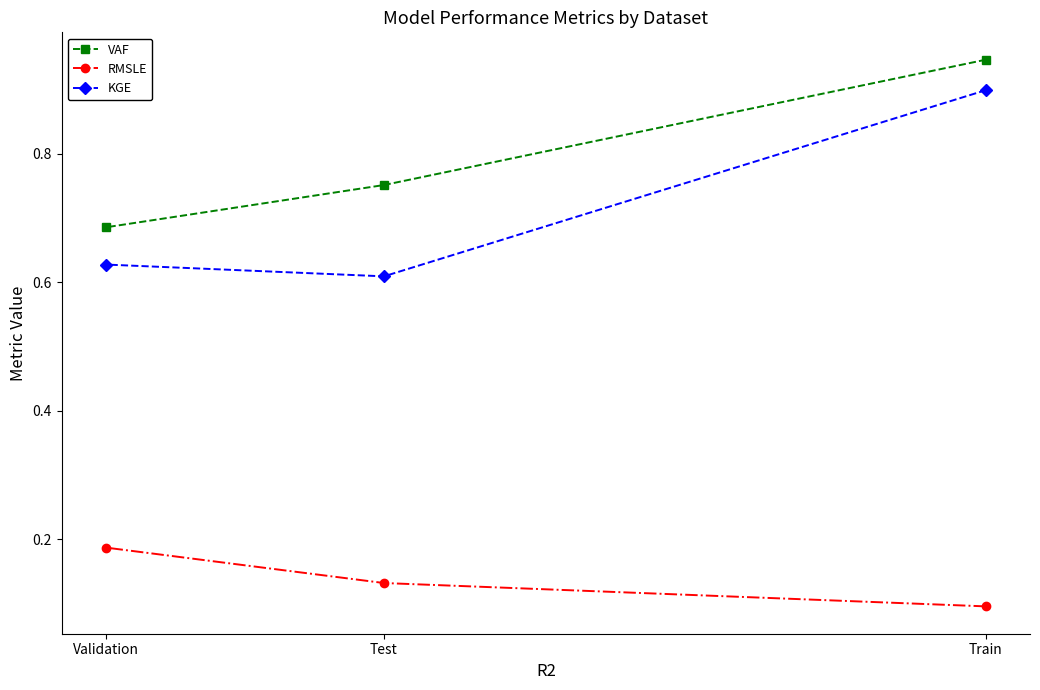

Count the VAF values in the range 0 to 1.

3